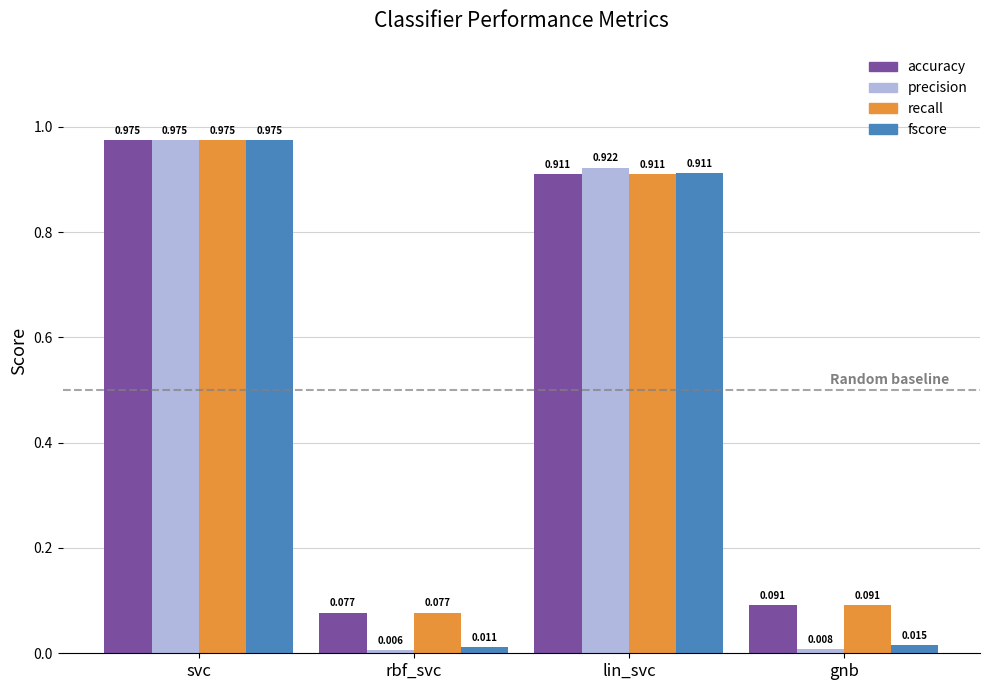

Is it true that precision equals 0.5 at lin_svc?

False